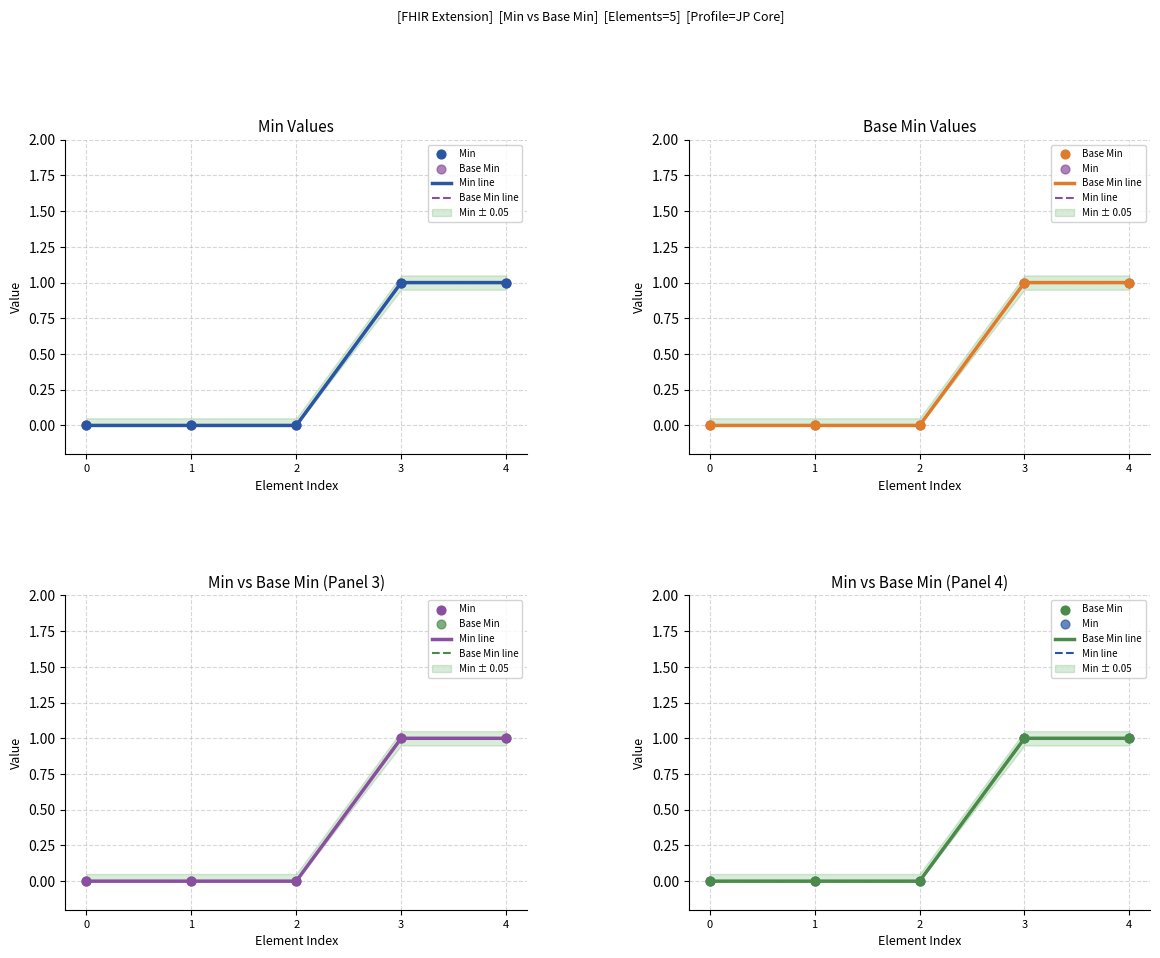

Which series has the largest total across all categories?

Min line